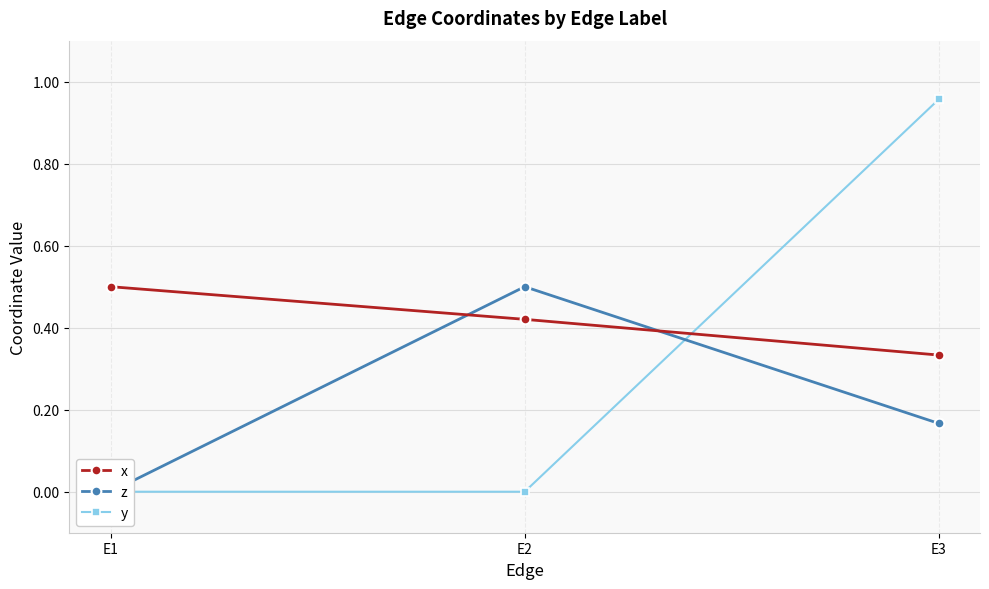

Is the value of y at E3 greater than the value of z at E3?

Yes